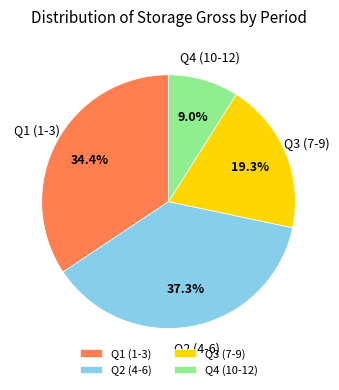

Does any single category account for the majority?

No